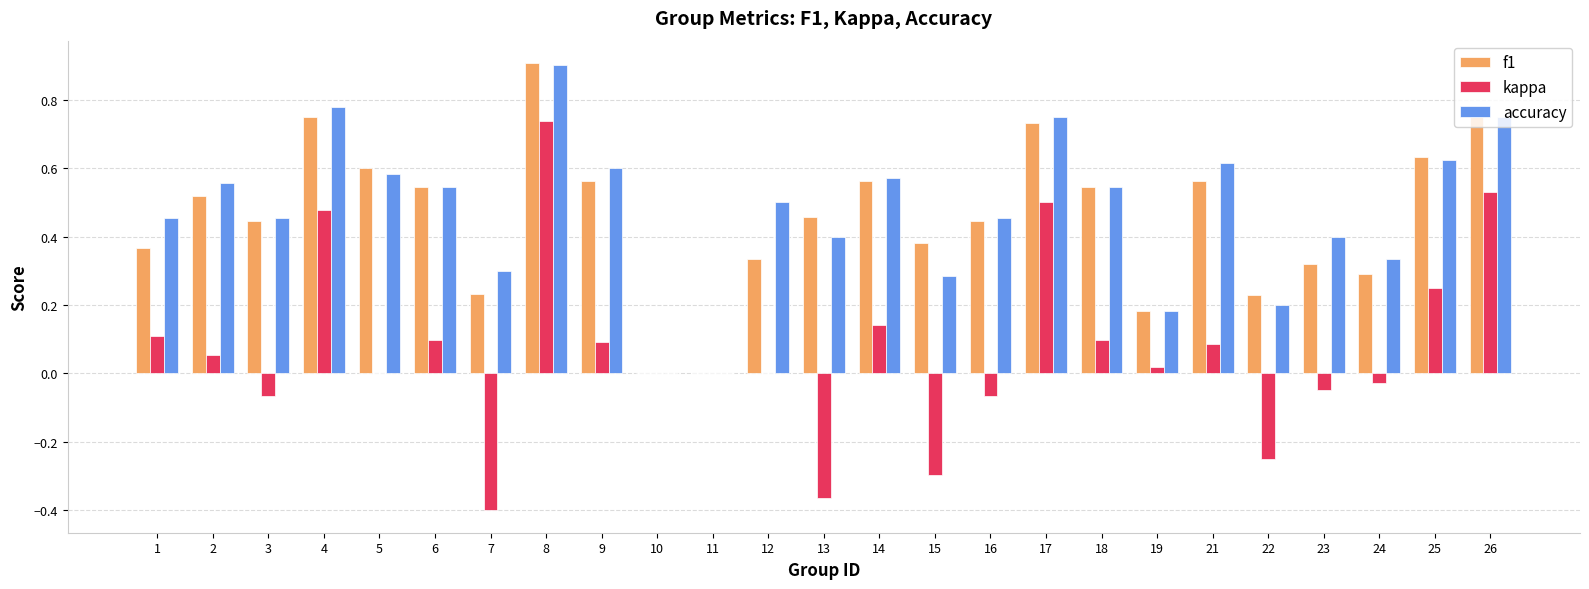

Is it true that accuracy equals 0.0 at 10?

True